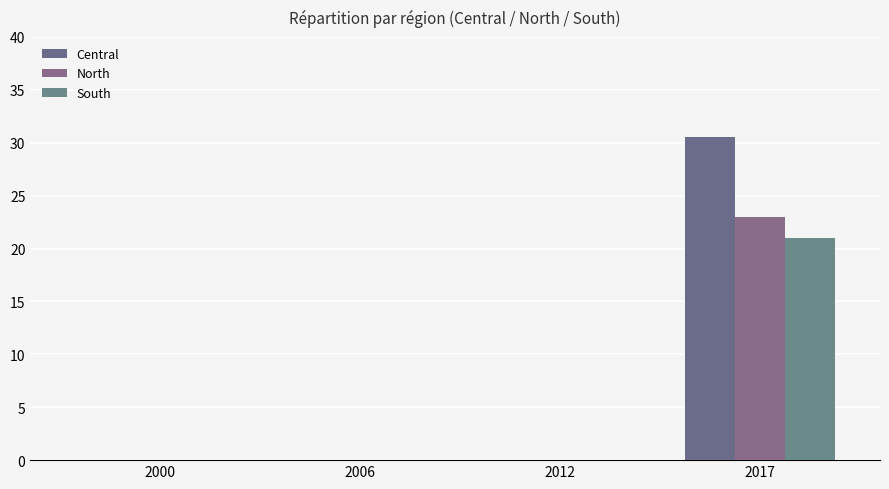

How many groups of bars are there?

4